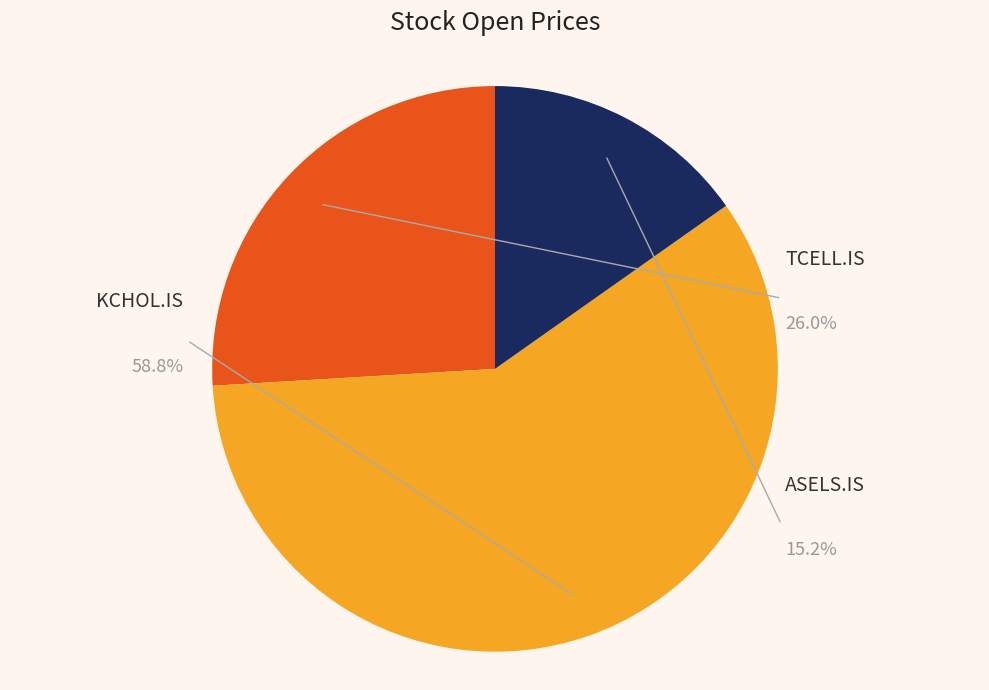

Which category accounts for the majority?

KCHOL.IS